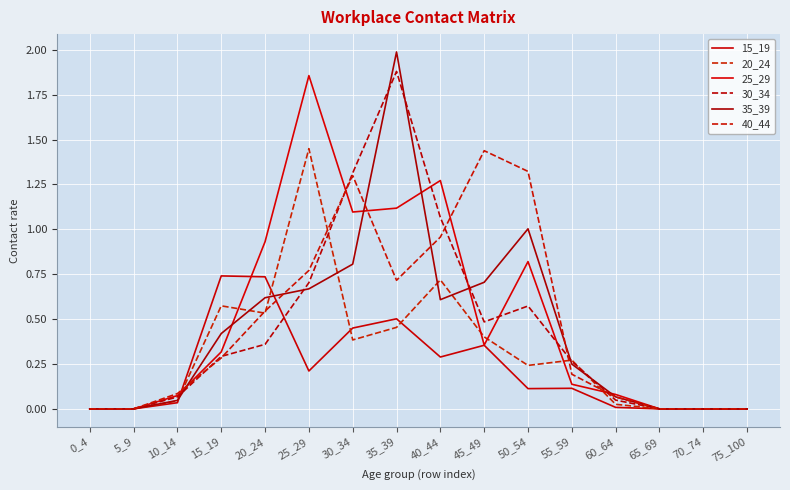

Does the chart have visible grid lines?

Yes